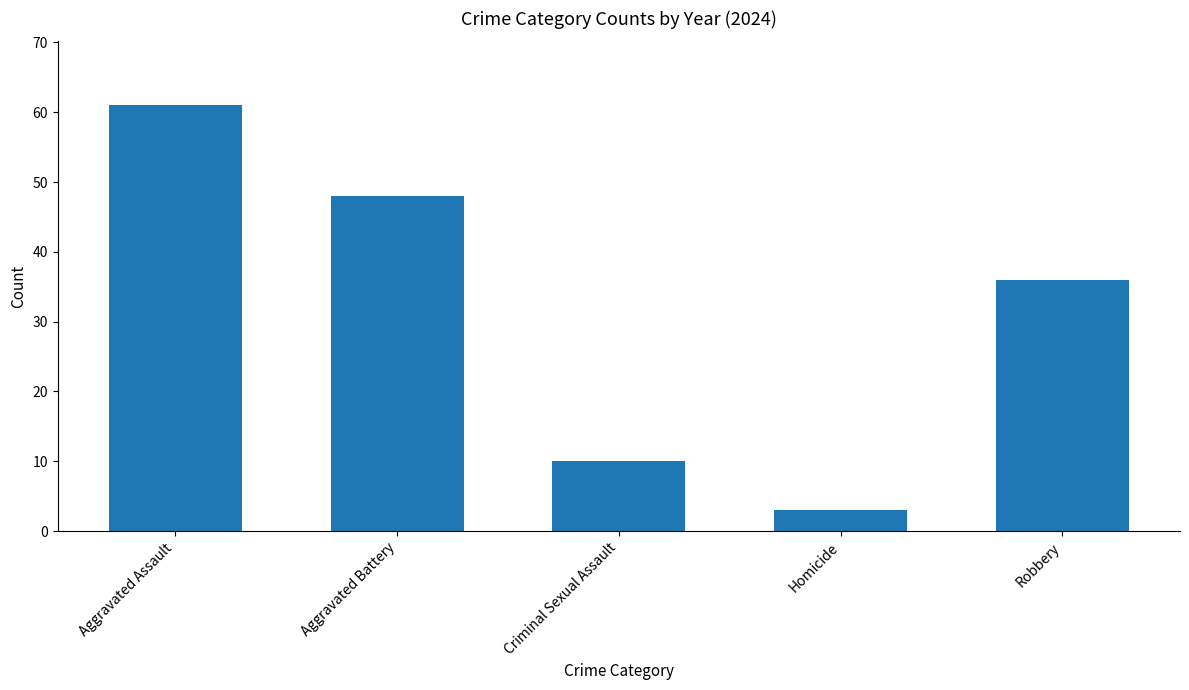

What is the sum of the values at Aggravated Assault and Robbery?

97